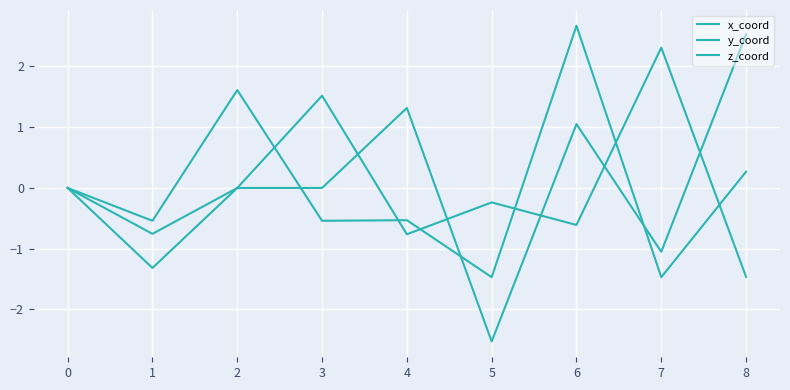

What is the difference between the maximum and minimum values in the z_coord series?

4.1